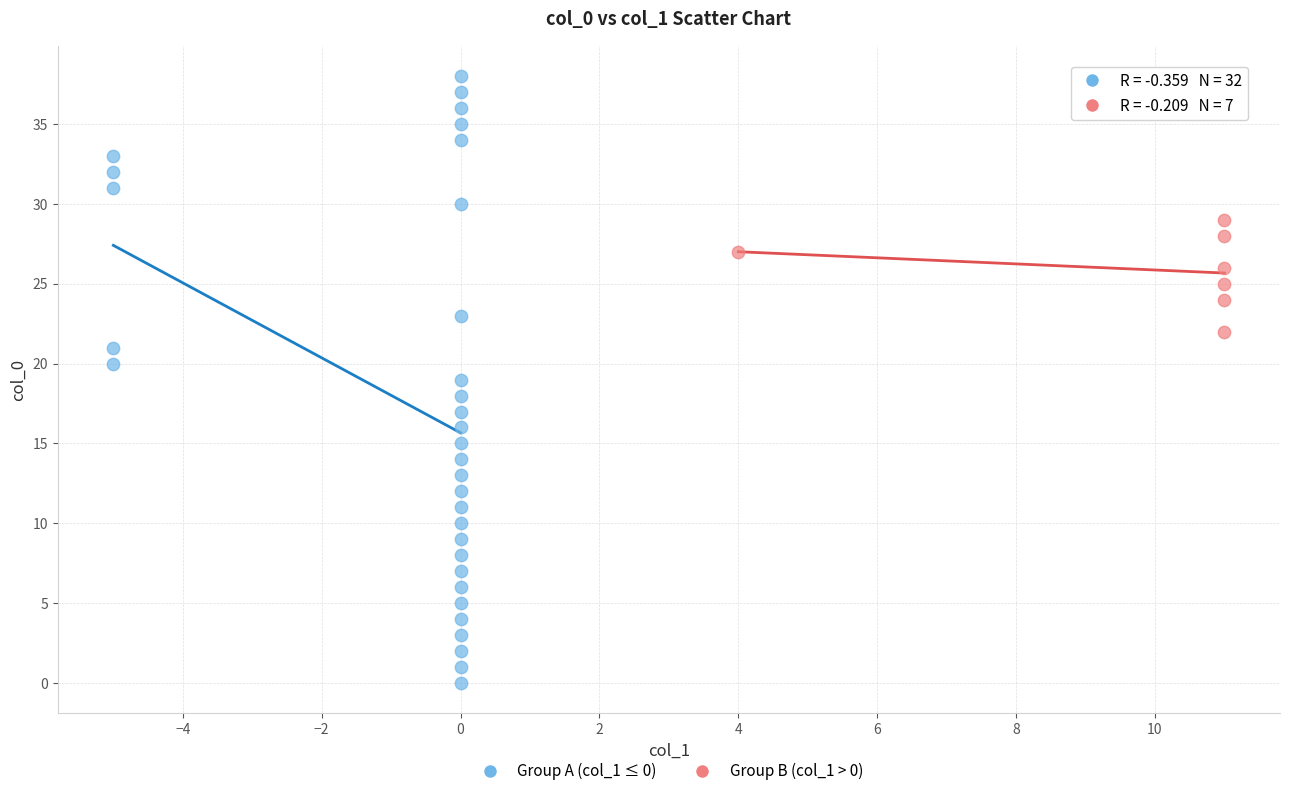

Which series reaches the minimum Y coordinate?

Group A (col_1 ≤ 0)